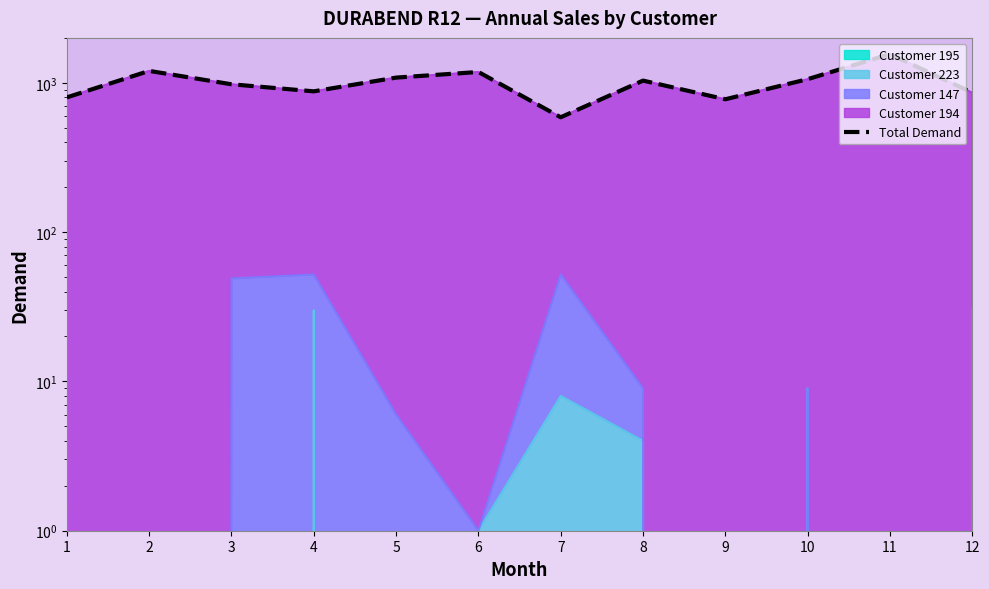

What is the difference between the values at 10 and 3?

80